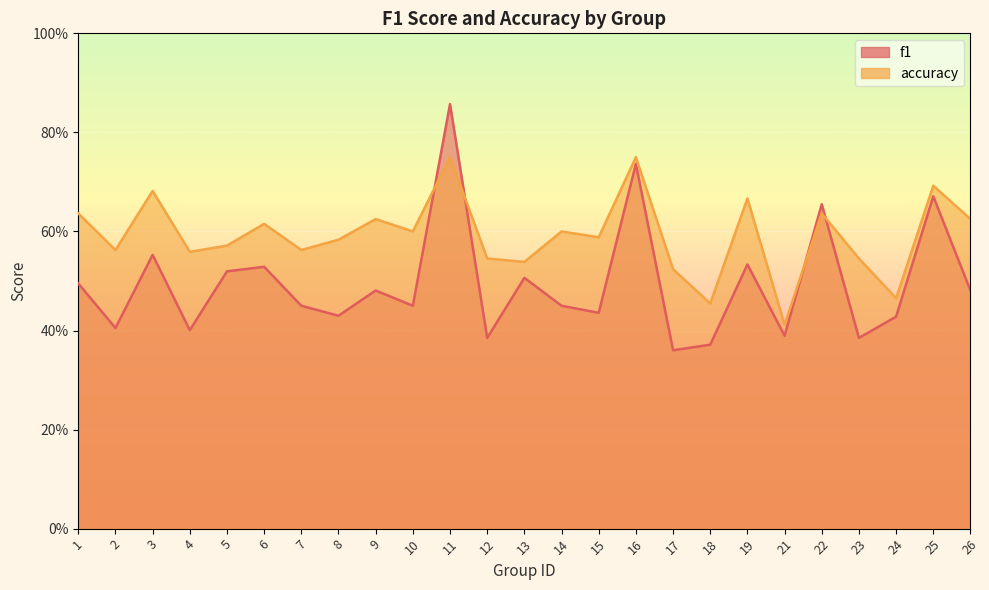

At how many categories does at least one series exceed 0?

25